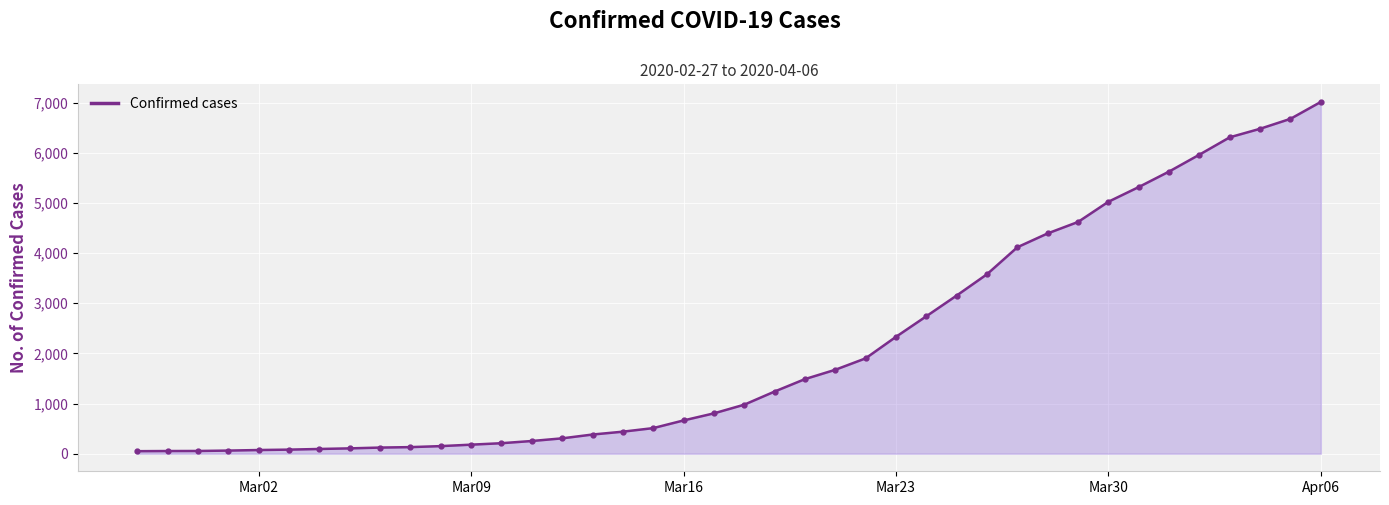

What is the sum of all values?

85330